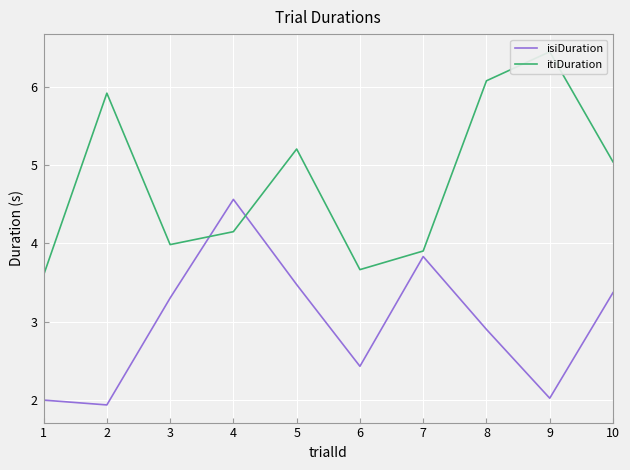

The itiDuration series shows 2.5 at 6. True or false?

False